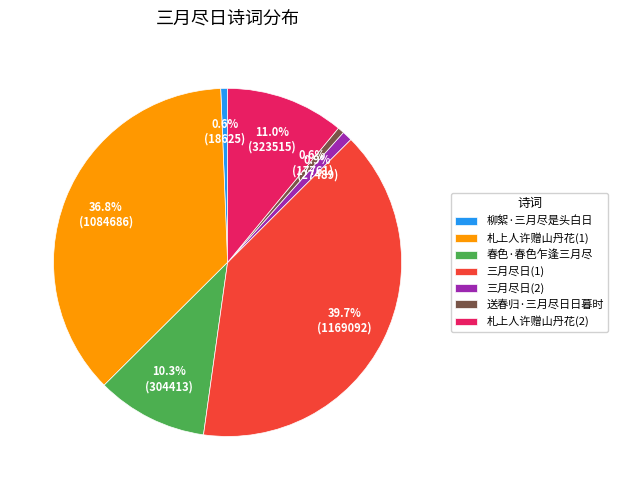

Which category has the biggest portion of the pie?

三月尽日(1)